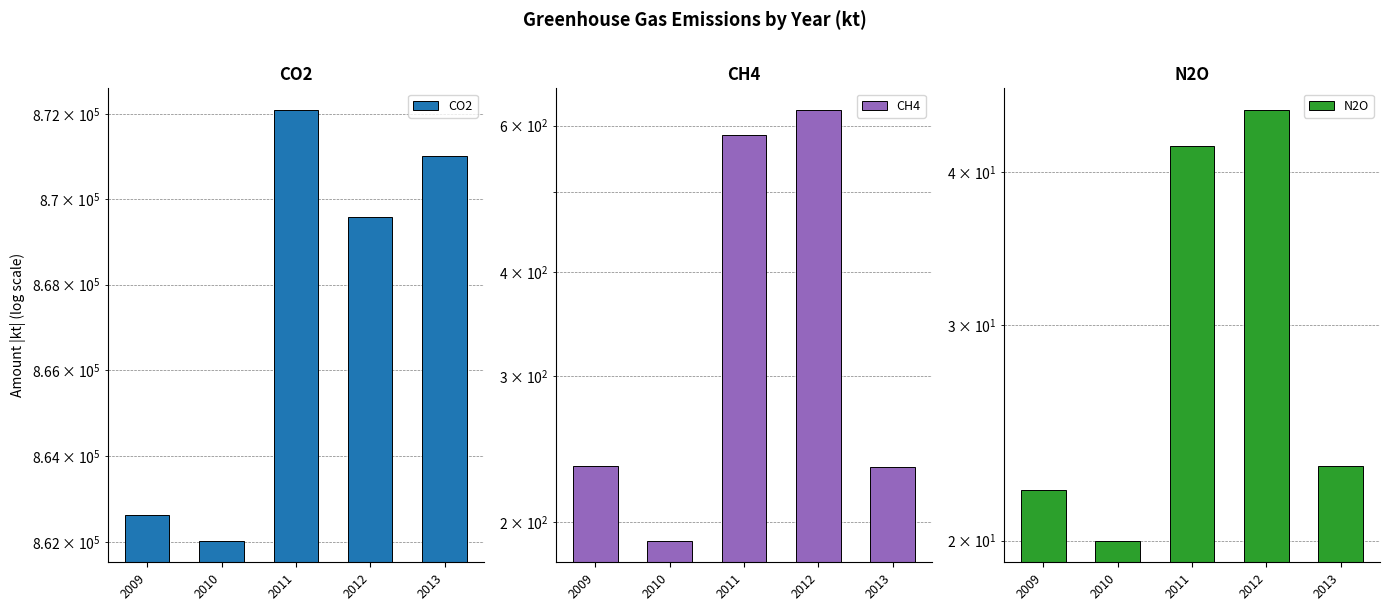

How many bars are there in total?

15